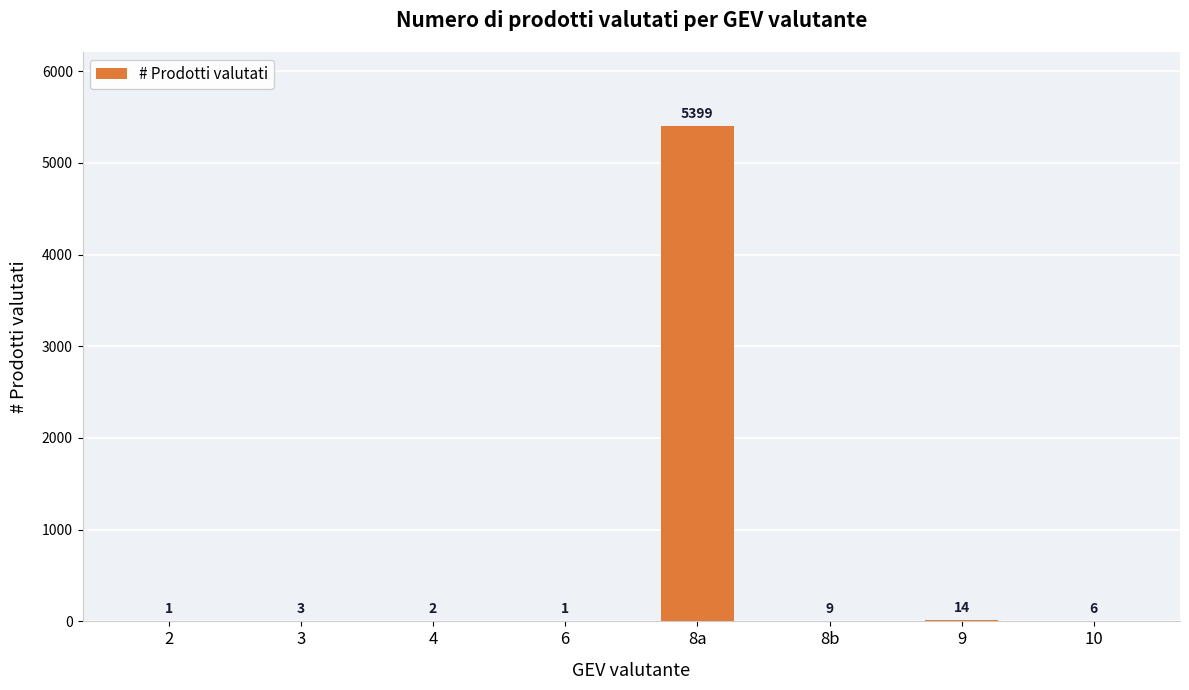

What is the sum of all values?

5435